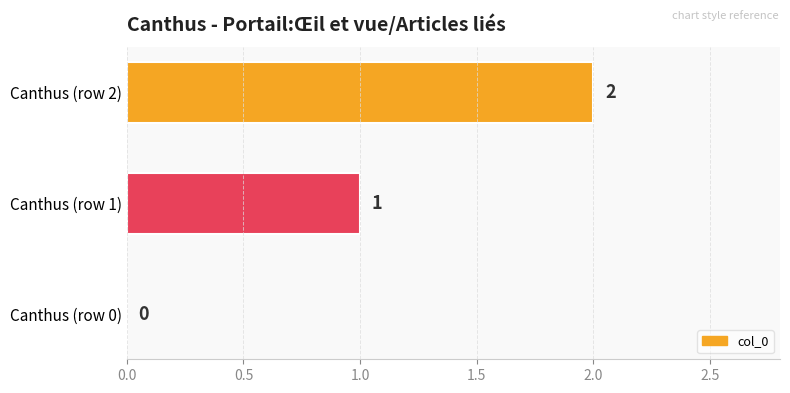

What is the change in value from Canthus (row 1) to Canthus (row 2)?

+1